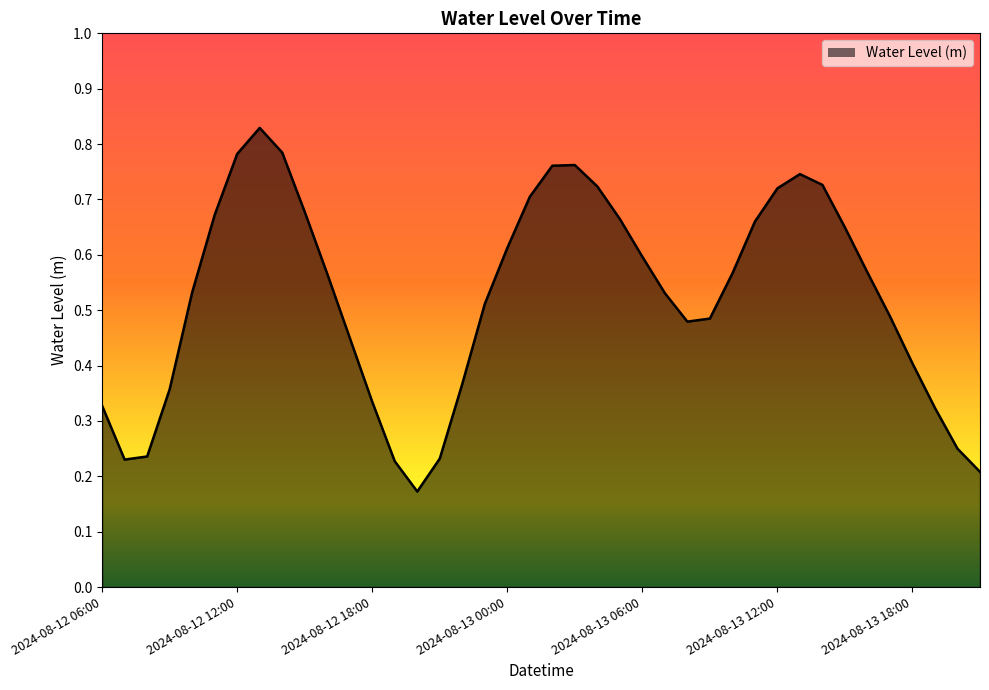

Is this an area chart (filled region under the line)?

Yes